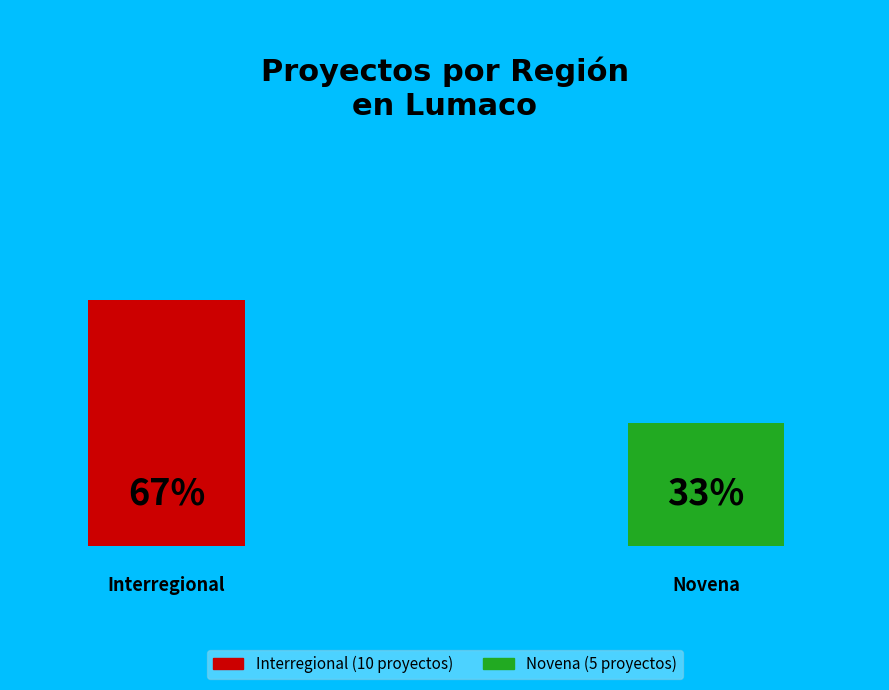

What is the change in value from Interregional to Novena?

-5